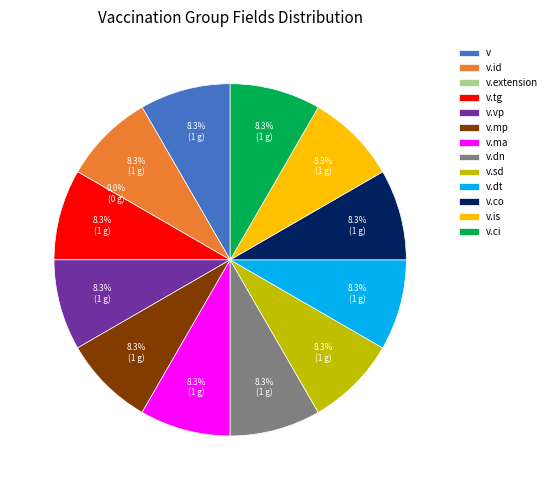

To the nearest percent, what portion does v.tg represent?

8%